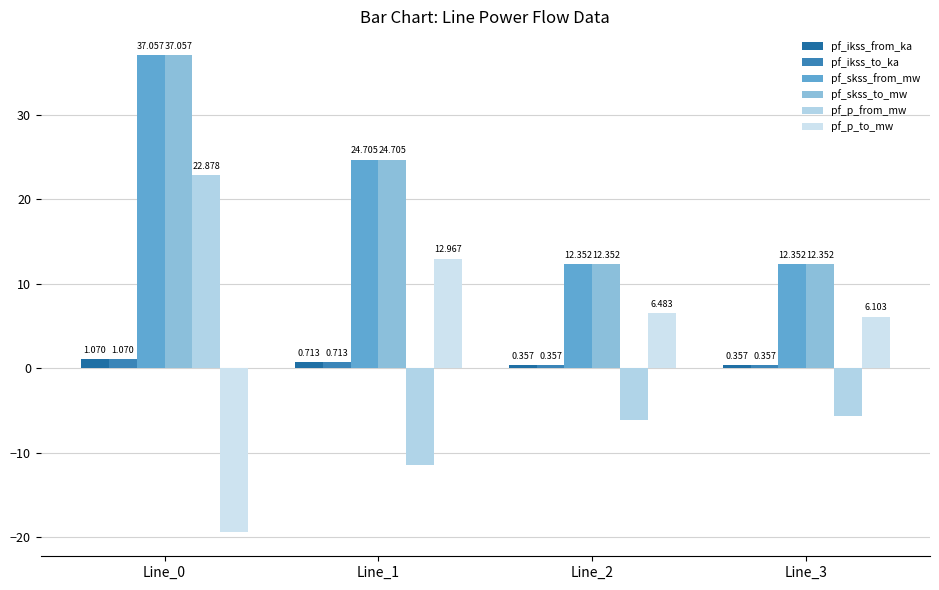

Which series changed the most between Line_0 and Line_3?

pf_p_from_mw